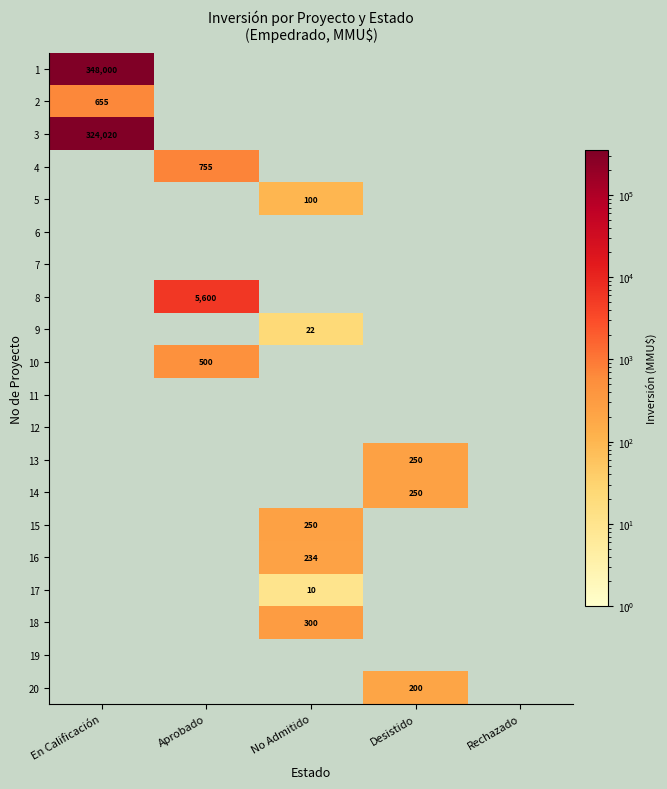

The value of 17 at No Admitido is 10. True or false?

True